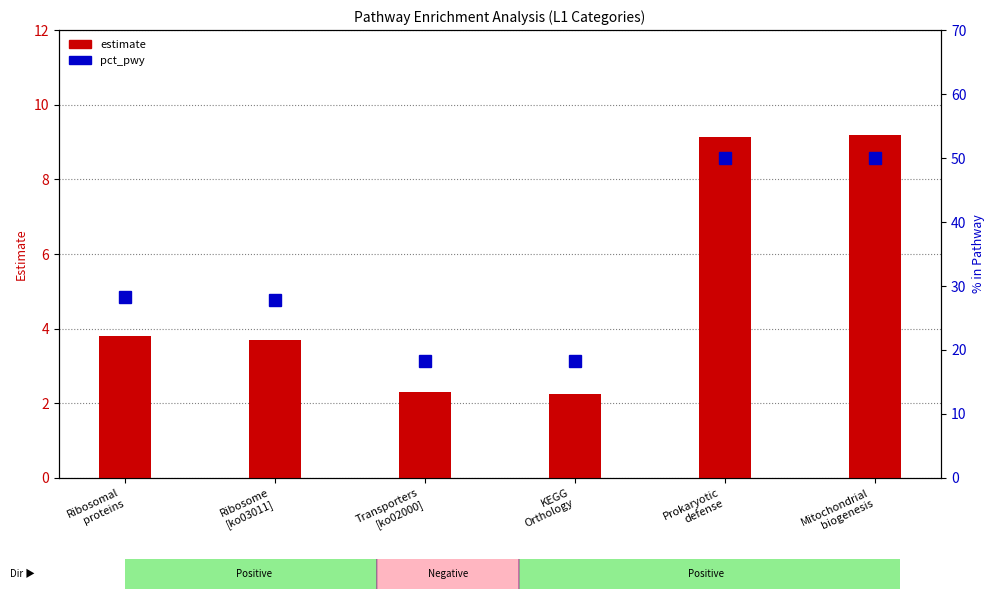

Where does the pct_pwy series first go above 28?

Ribosomal
proteins